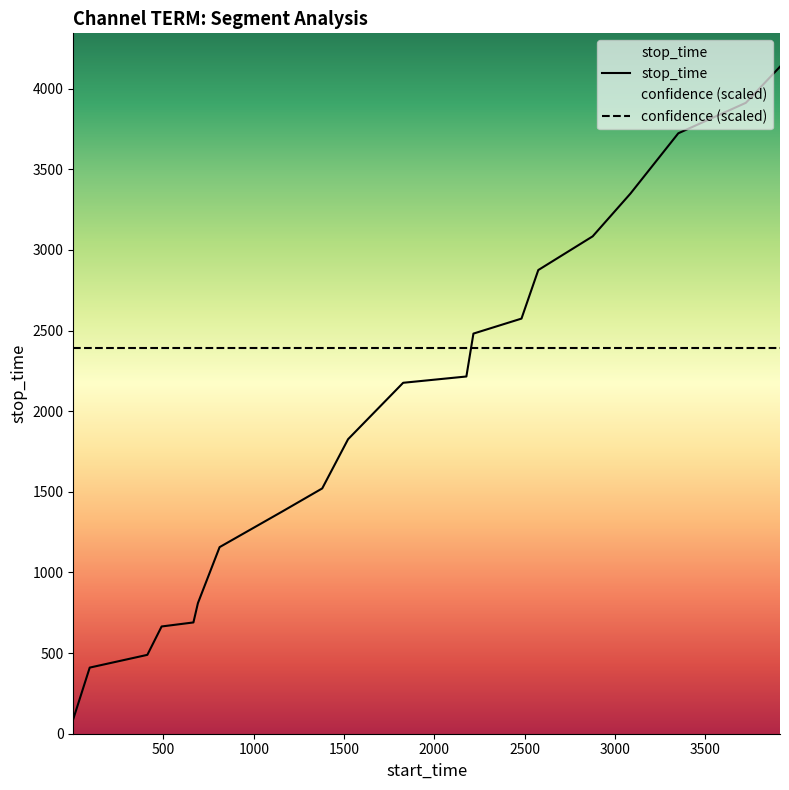

Rank the categories by value from highest to lowest.

3913, 3724, 3350, 3085, 2876, 2575, 2482, 2216, 2177, 1827, 1522, 1379, 1158, 811, 691, 666, 490, 411, 92, 1